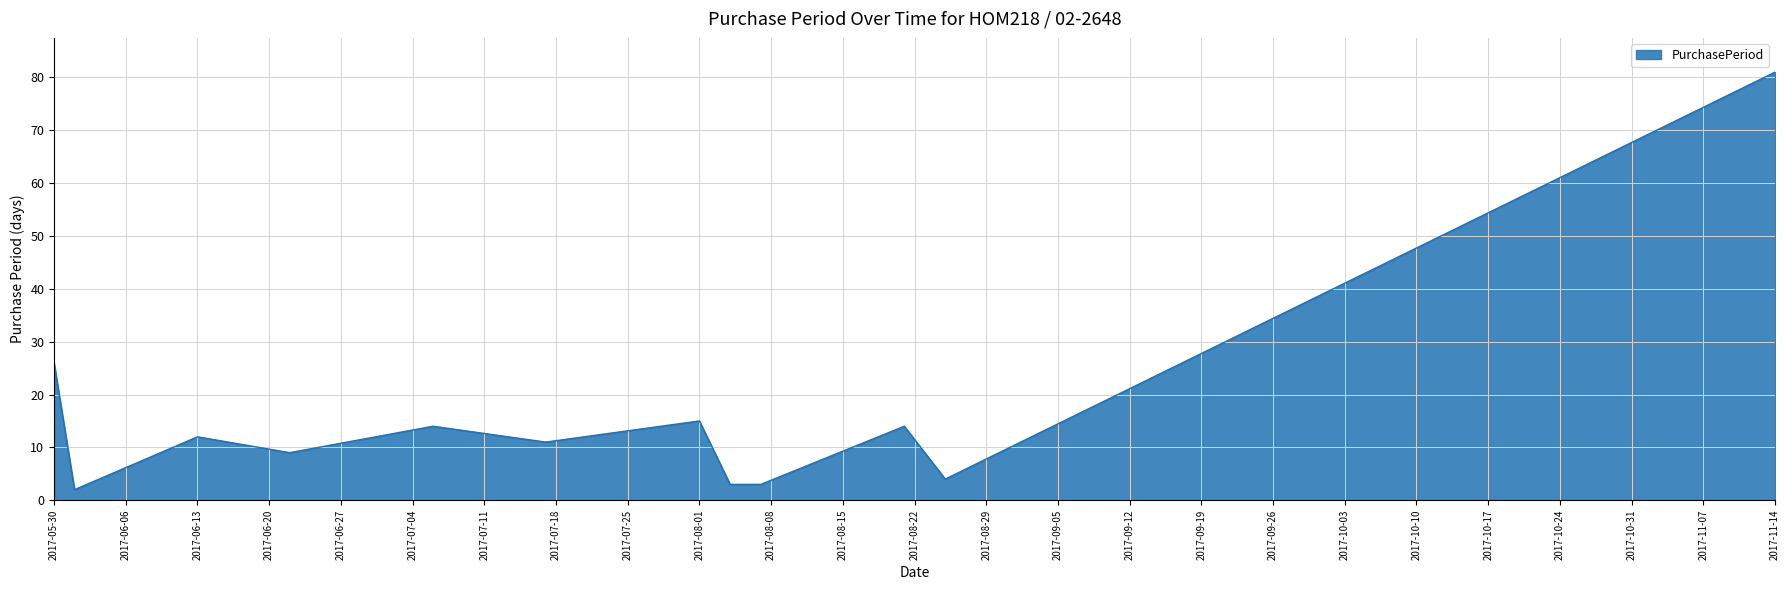

What is the greatest value displayed?

81